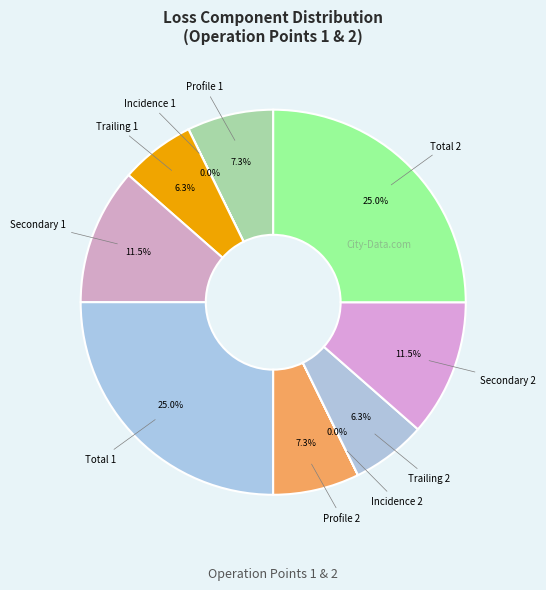

Does any single category account for the majority?

No